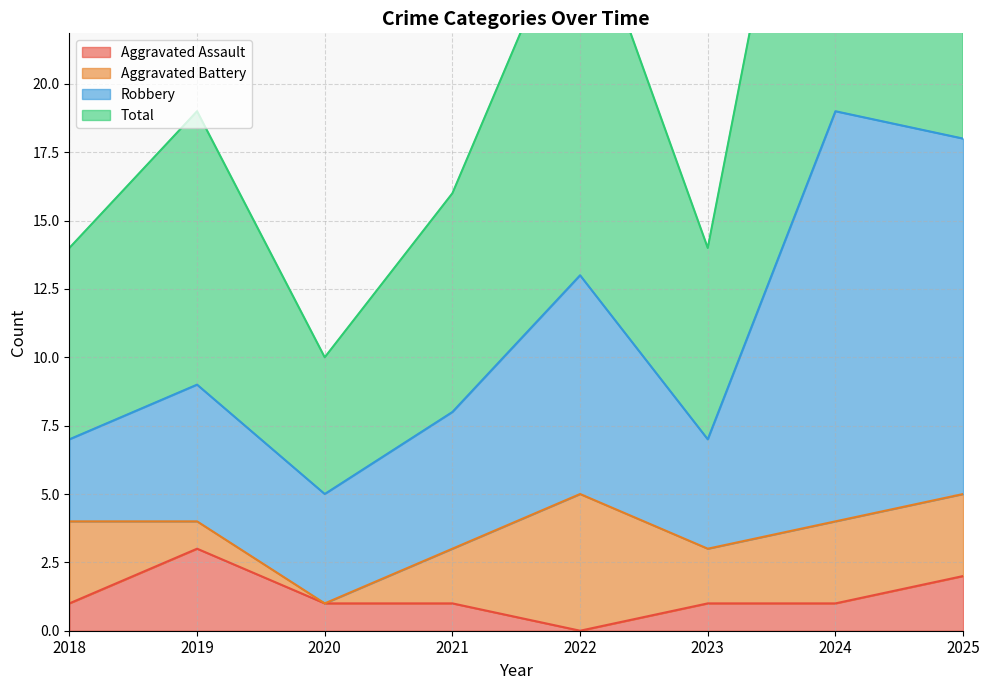

List the labels in order of Total value, largest first.

2024, 2025, 2022, 2019, 2021, 2018, 2023, 2020